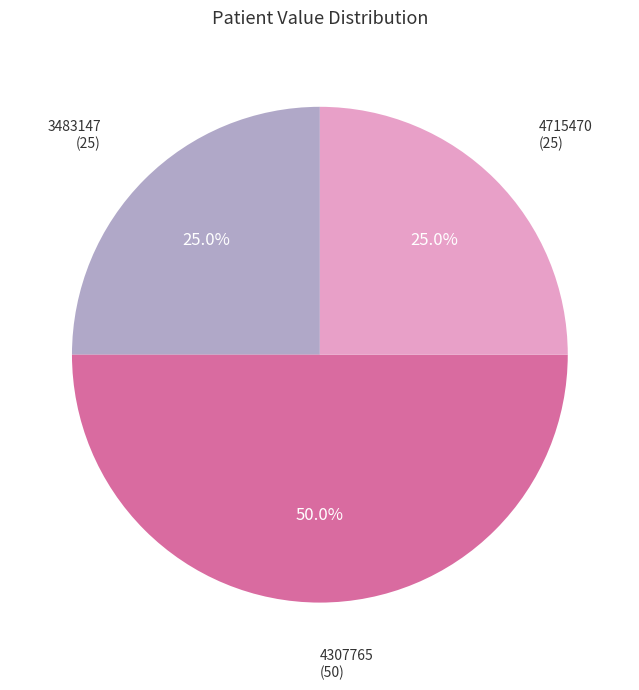

What is the largest slice in the pie chart?

4307765